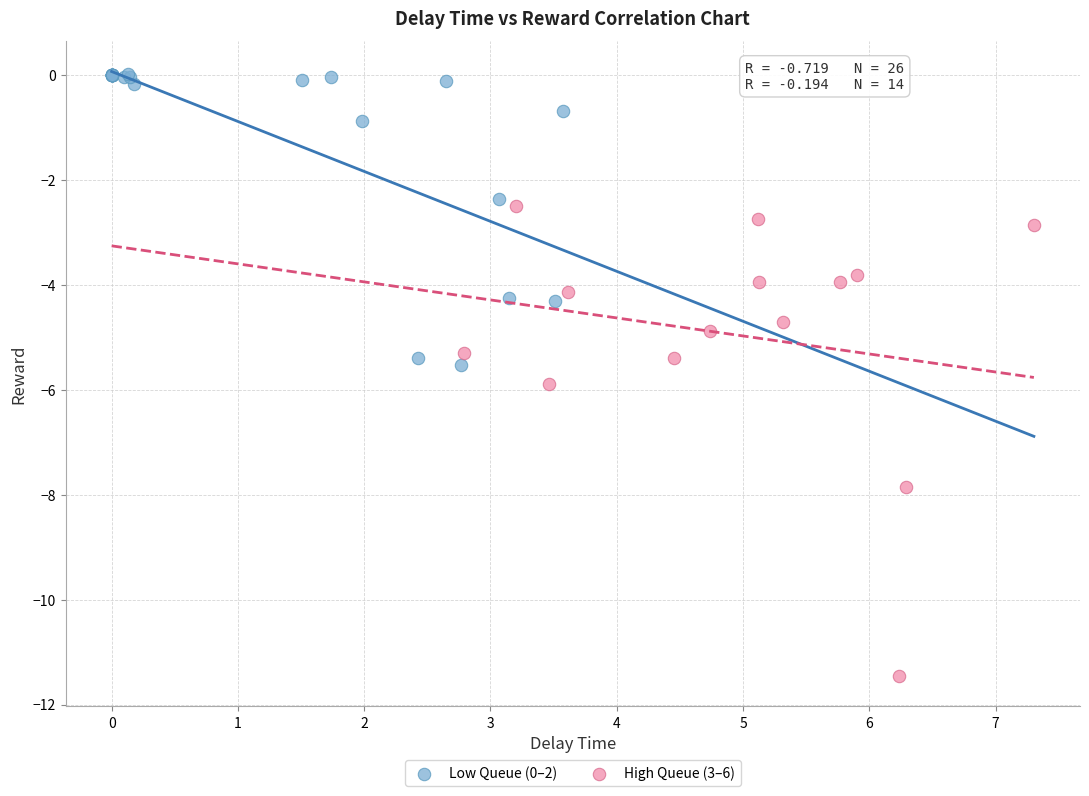

Which series has the largest Y range (max minus min)?

High Queue (3–6)